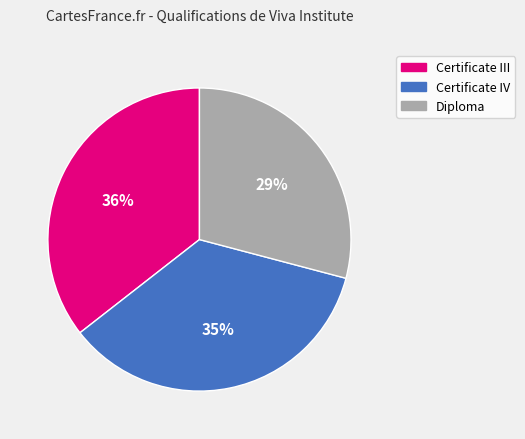

To the nearest percent, what portion does Certificate IV represent?

35%